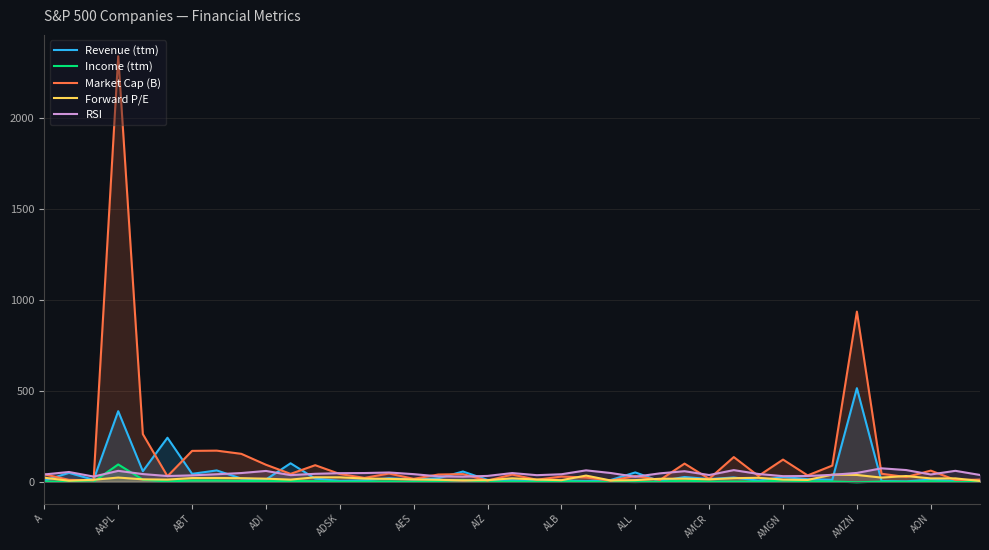

How many intersections are there between Market Cap (B) and Revenue (ttm)?

10